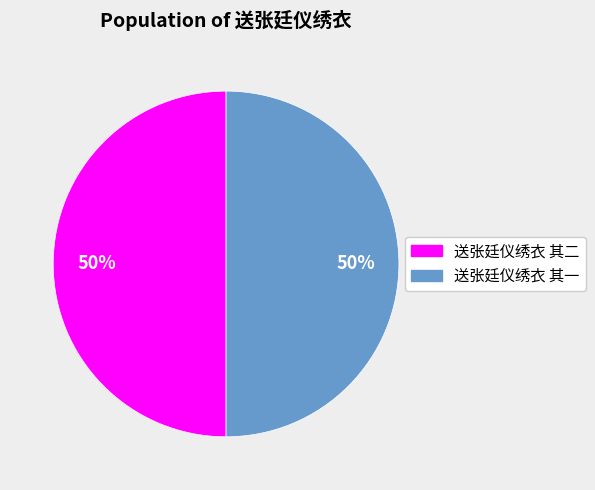

The 送张廷仪绣衣 其一 slice represents 50% of the pie. True or false?

True